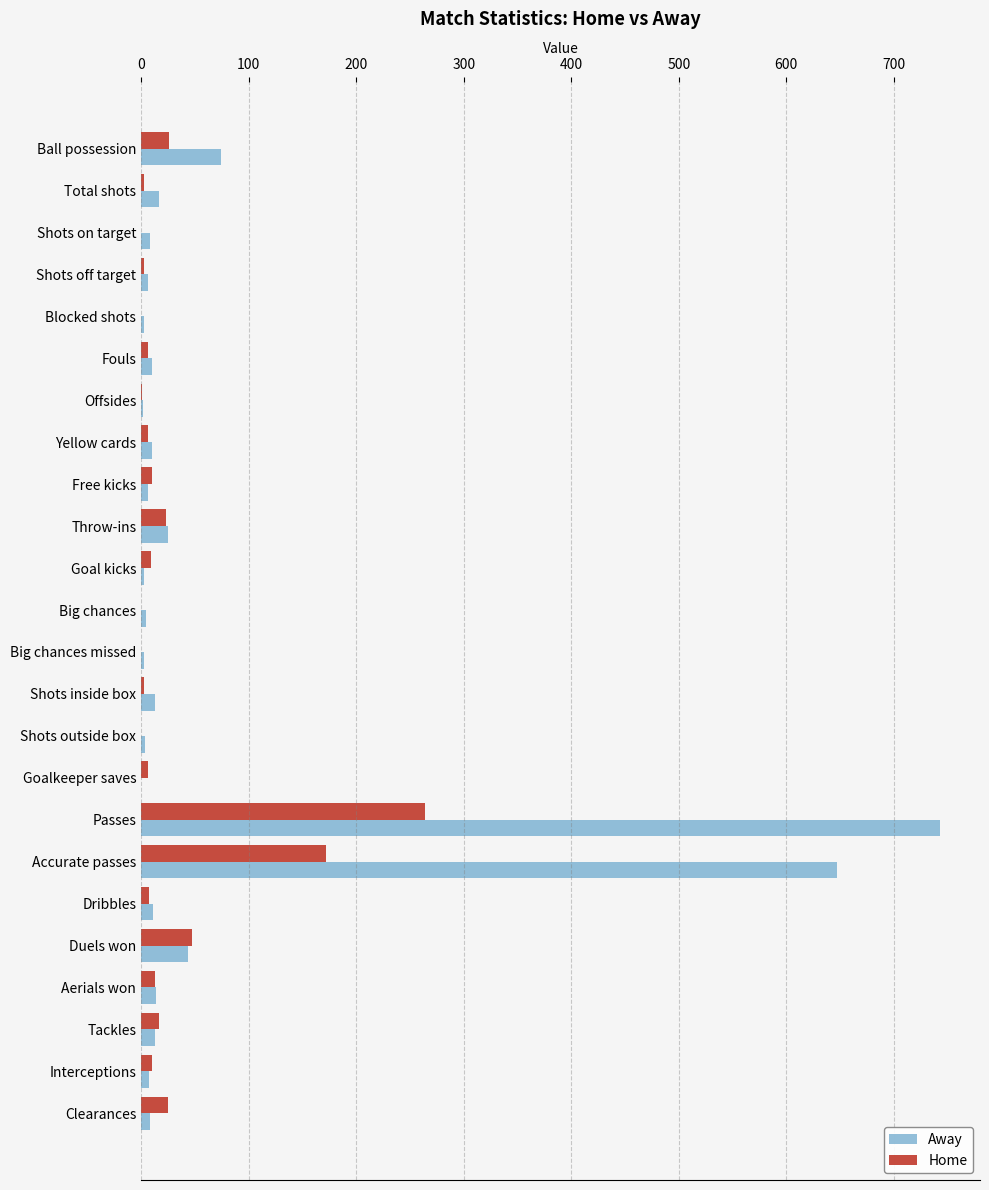

Is it true that Home equals 0 at Blocked shots?

True